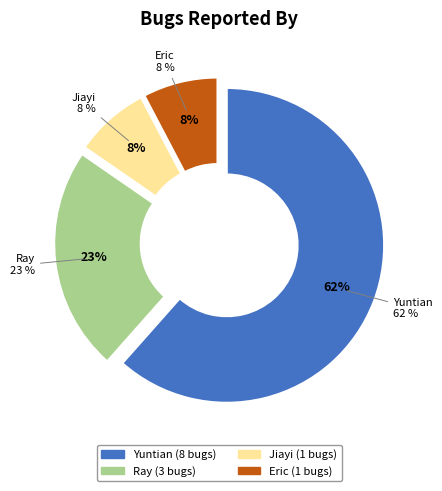

Combined, what portion of the pie is Eric and Jiayi?

15.4%